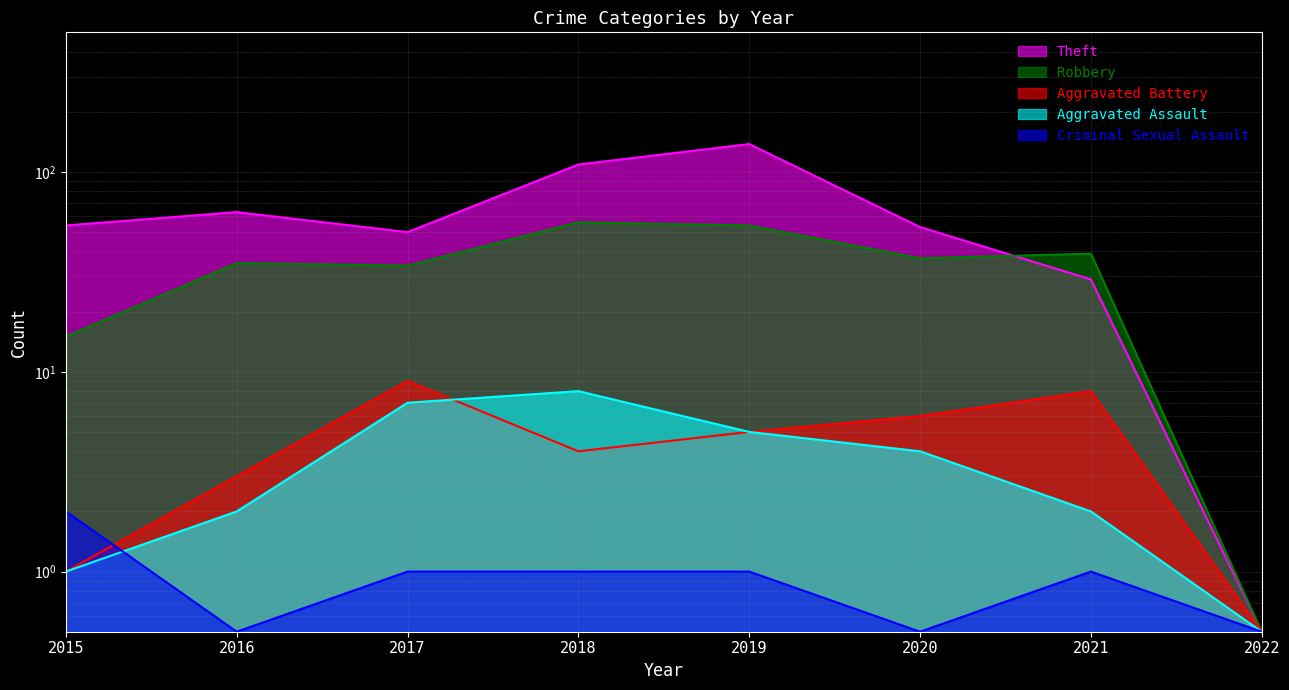

In Robbery, how many points are higher than both neighbors (excluding endpoints)?

3